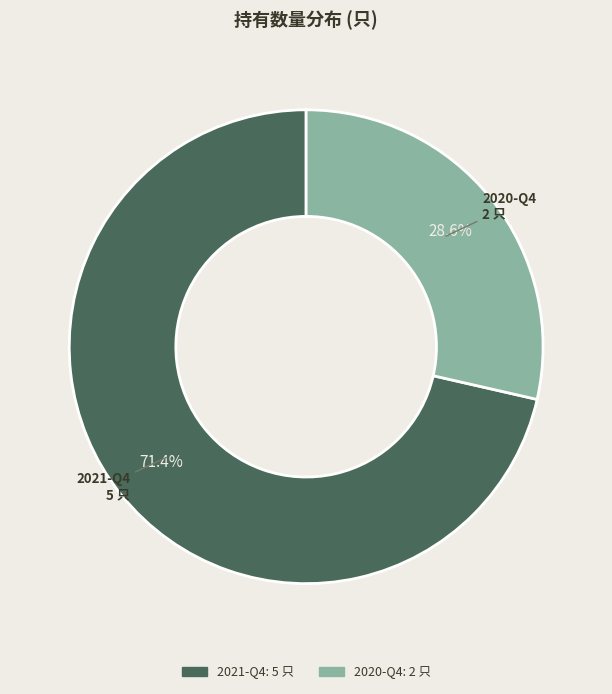

What percentage is the 2021-Q4 slice, to the nearest percent?

71%